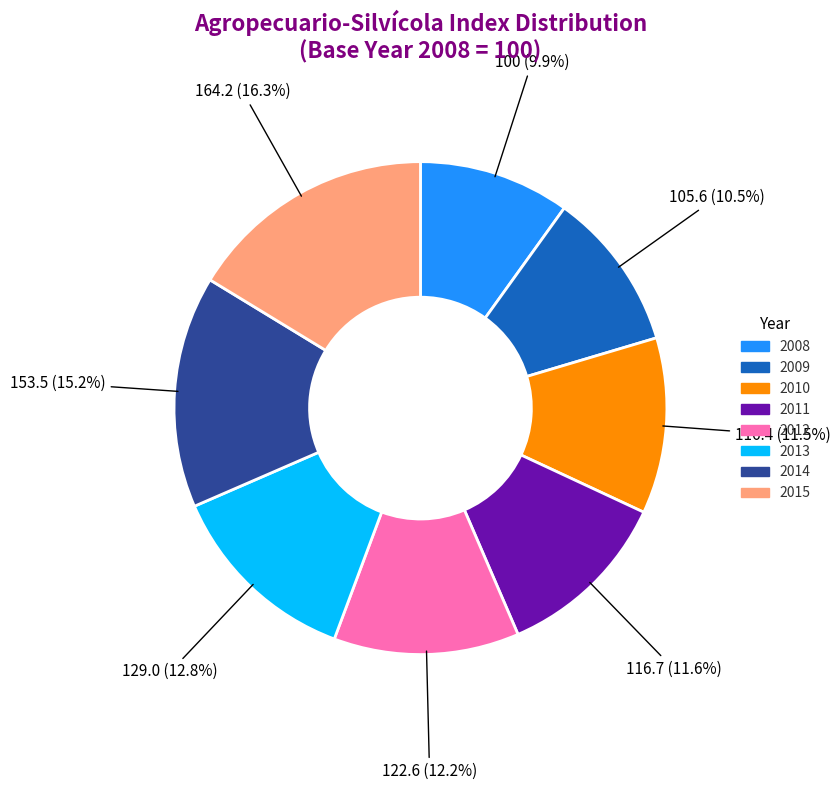

What is the largest slice in the pie chart?

2015